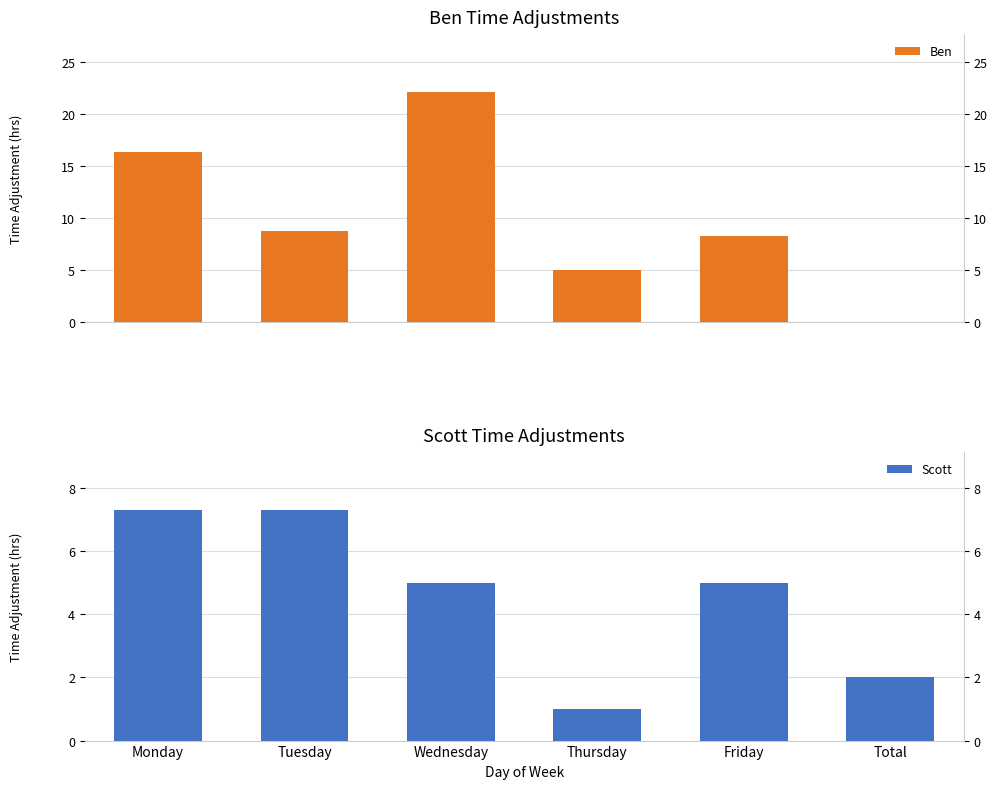

What value does the Scott series have at Friday?

5.0